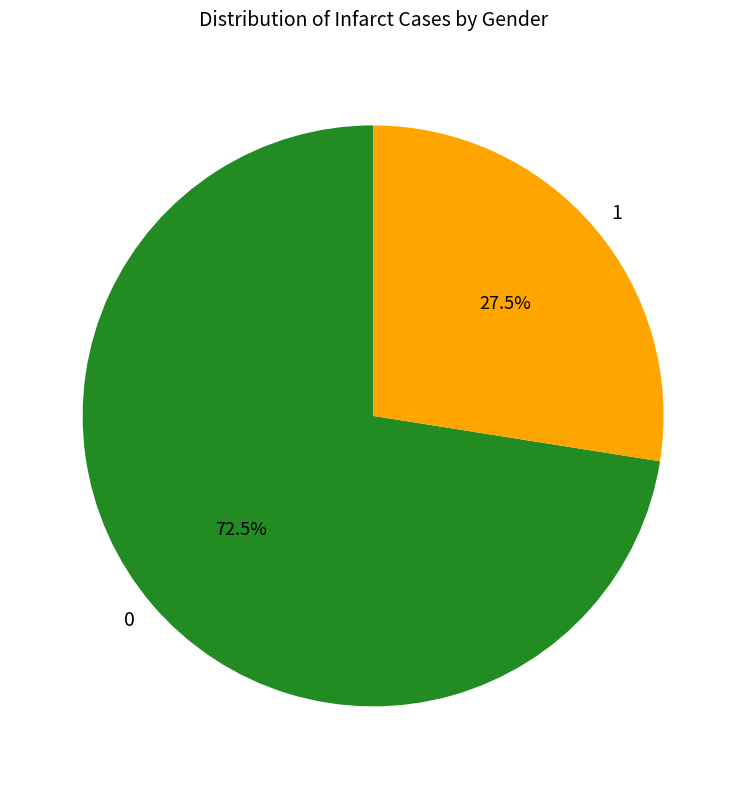

Which category has the biggest portion of the pie?

0